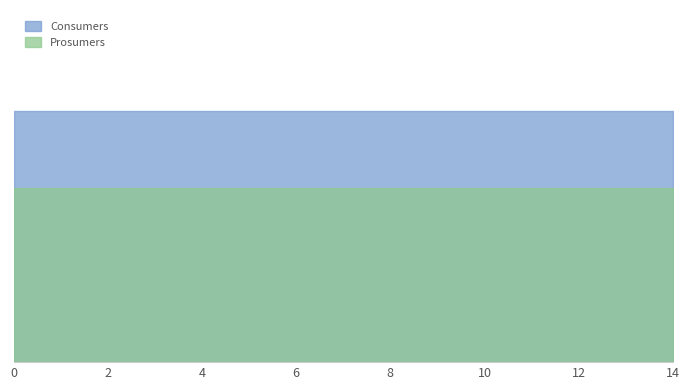

The value of Consumers at 1 is 635. True or false?

True